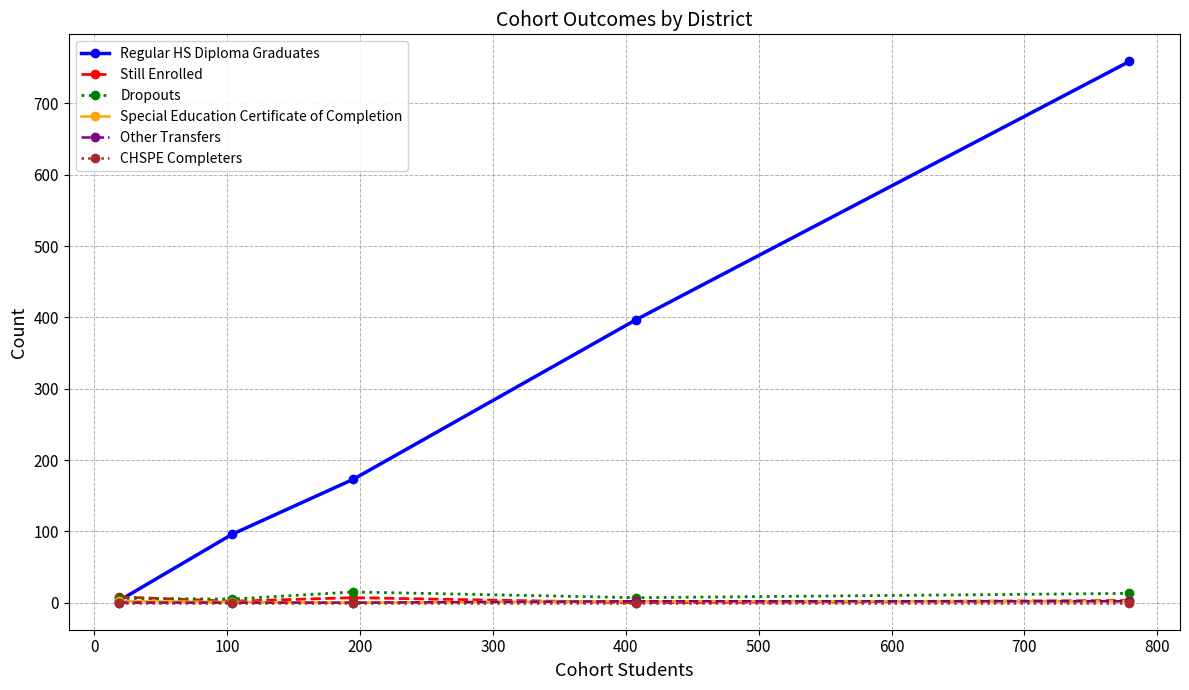

Which series has the largest range (max minus min)?

Regular HS Diploma Graduates